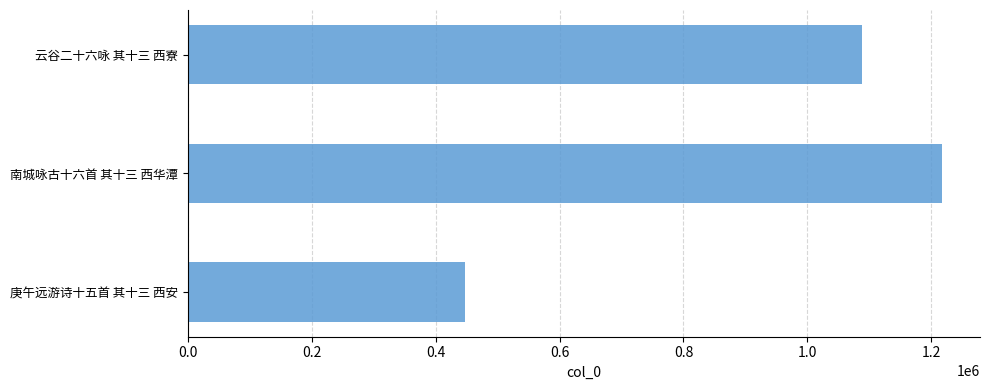

What is the approximate value at 云谷二十六咏 其十三 西寮, to the nearest 100?

1088300